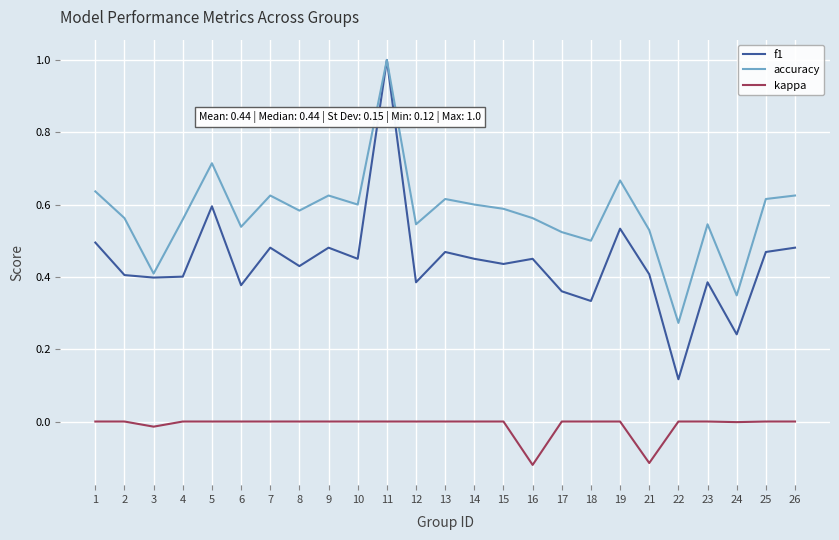

How many categories are shown in the chart?

25